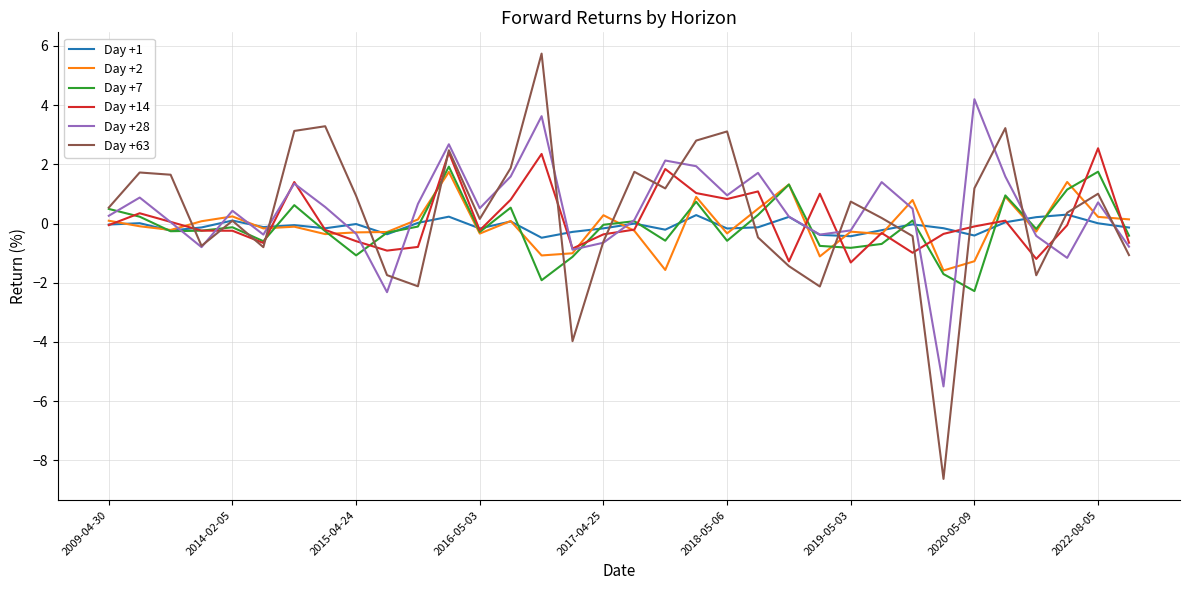

What is the maximum value shown in the chart?

5.7